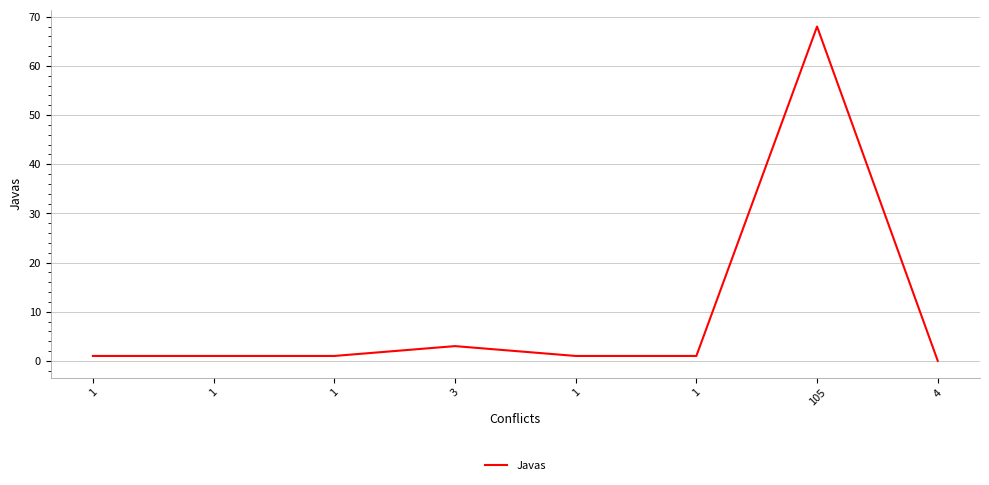

Reading left to right, list all the values displayed in this chart.

1=1	1=1	1=1	3=3	1=1	1=1	105=68	4=0